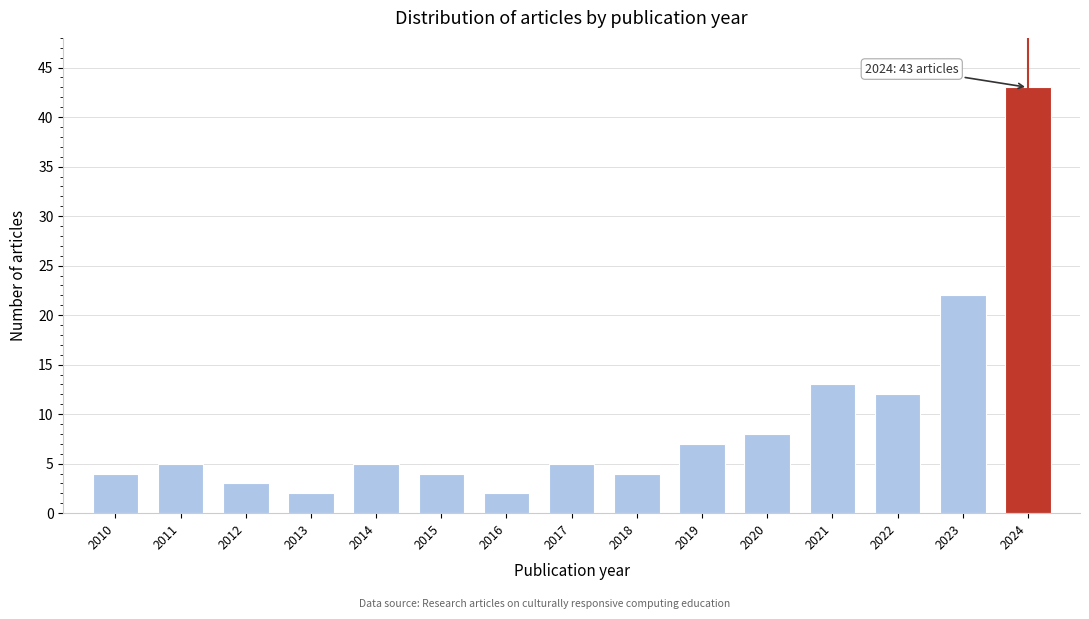

Reading left to right, what are all the values shown in this chart?

2010=4	2011=5	2012=3	2013=2	2014=5	2015=4	2016=2	2017=5	2018=4	2019=7	2020=8	2021=13	2022=12	2023=22	2024=43